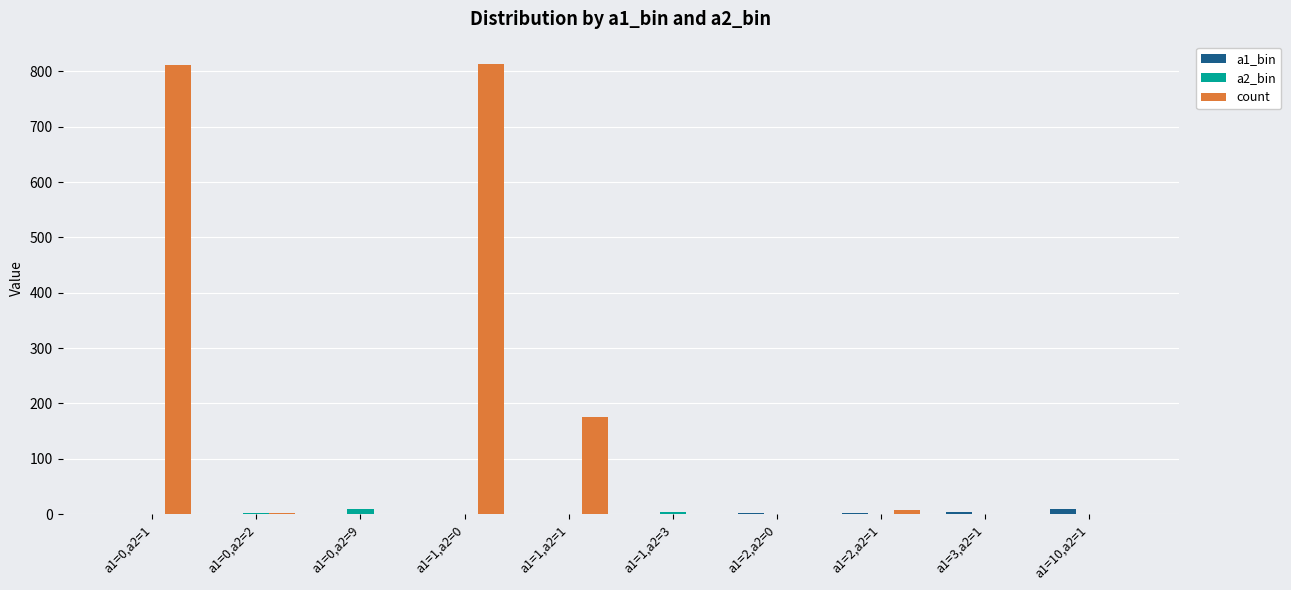

Which series has the largest total across all categories?

count